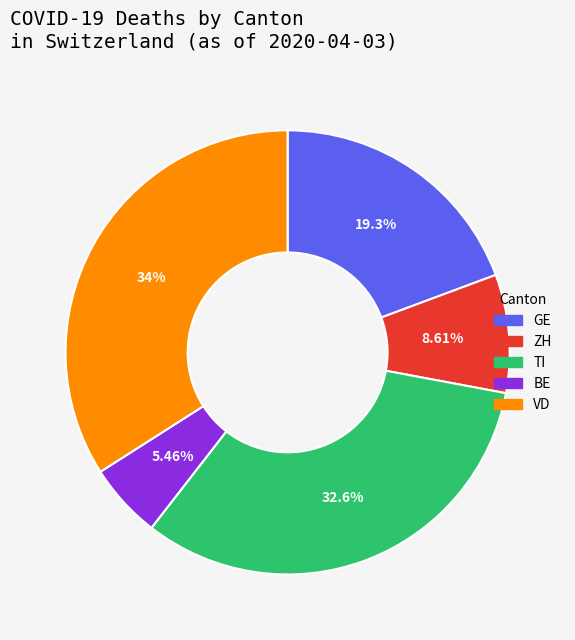

Is TI the majority of the pie?

No